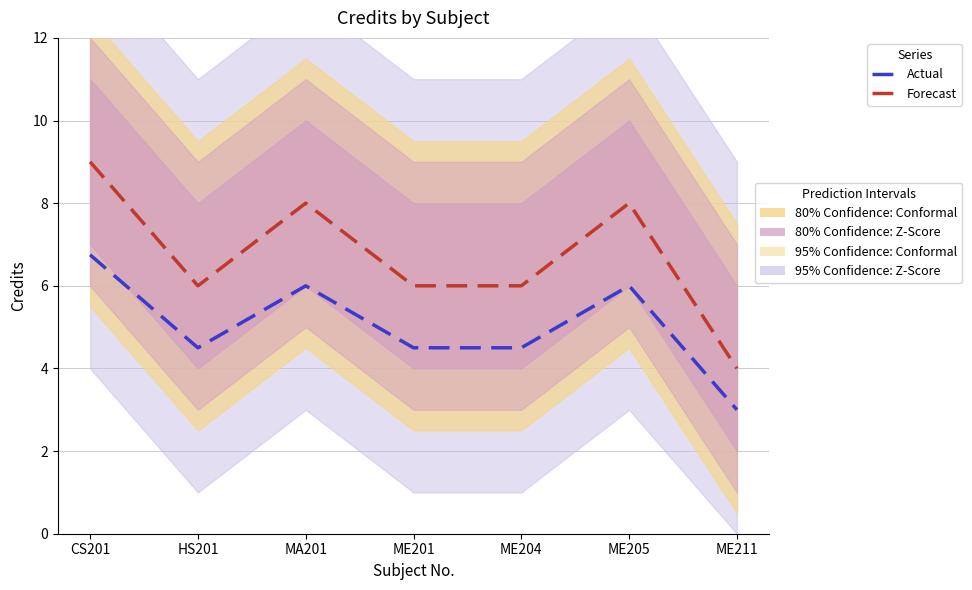

At how many categories does at least one series exceed 8?

1